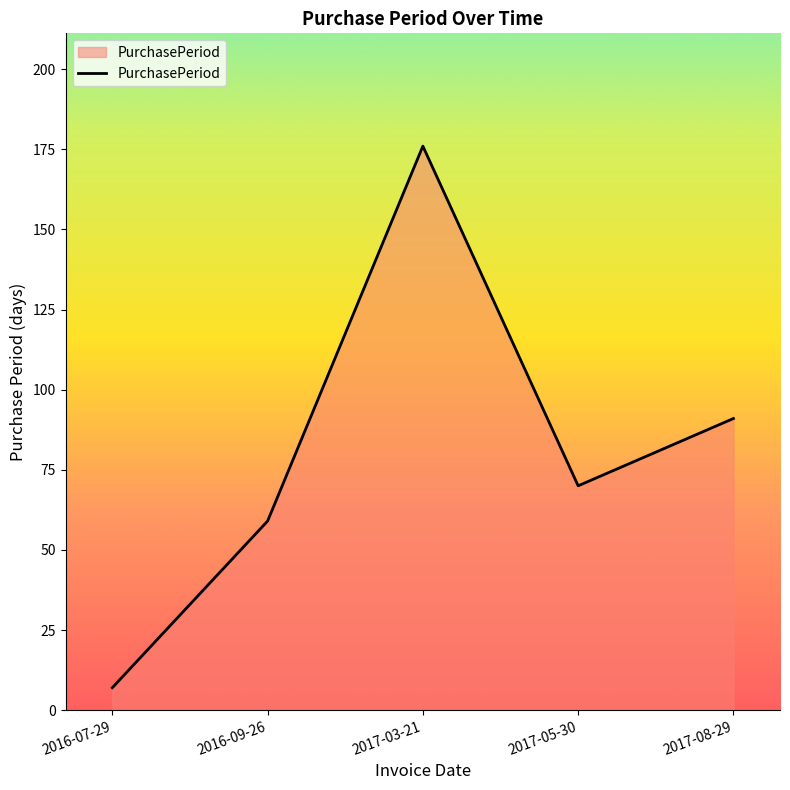

Rank the categories by value from lowest to highest.

2016-07-29, 2016-09-26, 2017-05-30, 2017-08-29, 2017-03-21